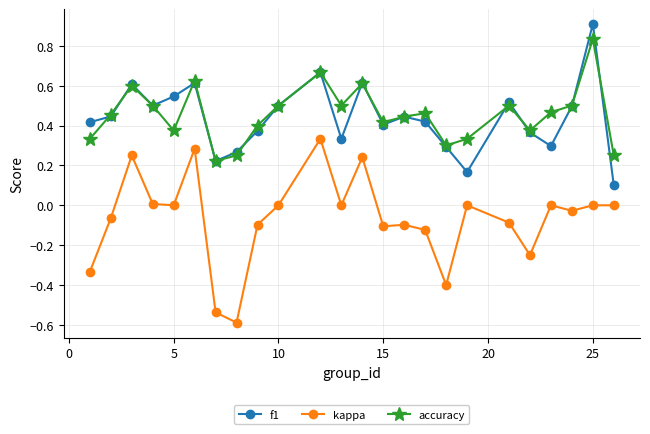

How many interior local peaks does the accuracy series have?

7